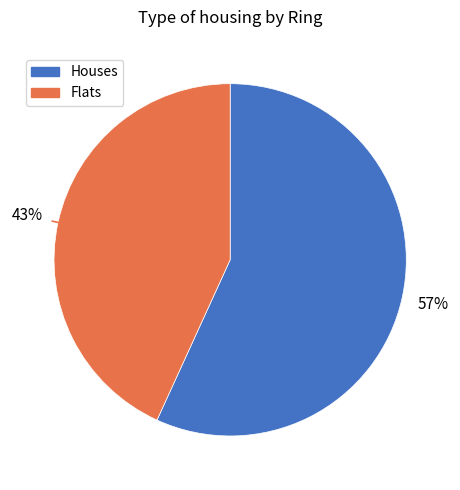

Is there a majority slice in this chart?

Yes